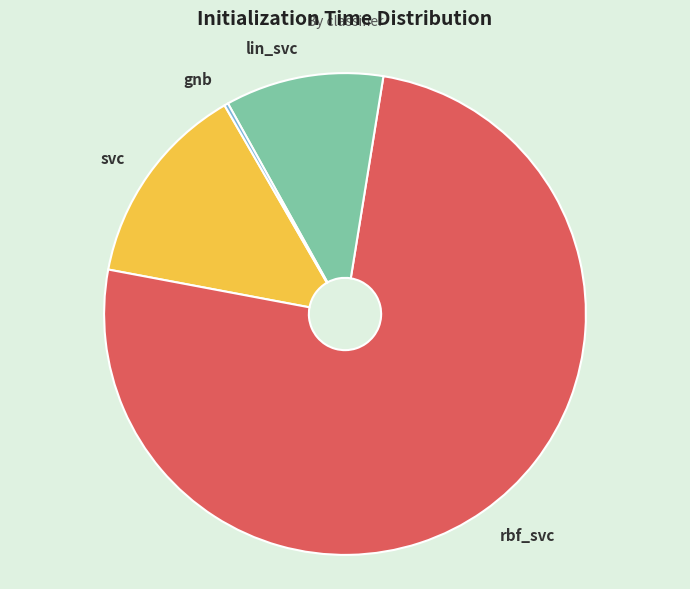

Which category accounts for the majority?

rbf_svc